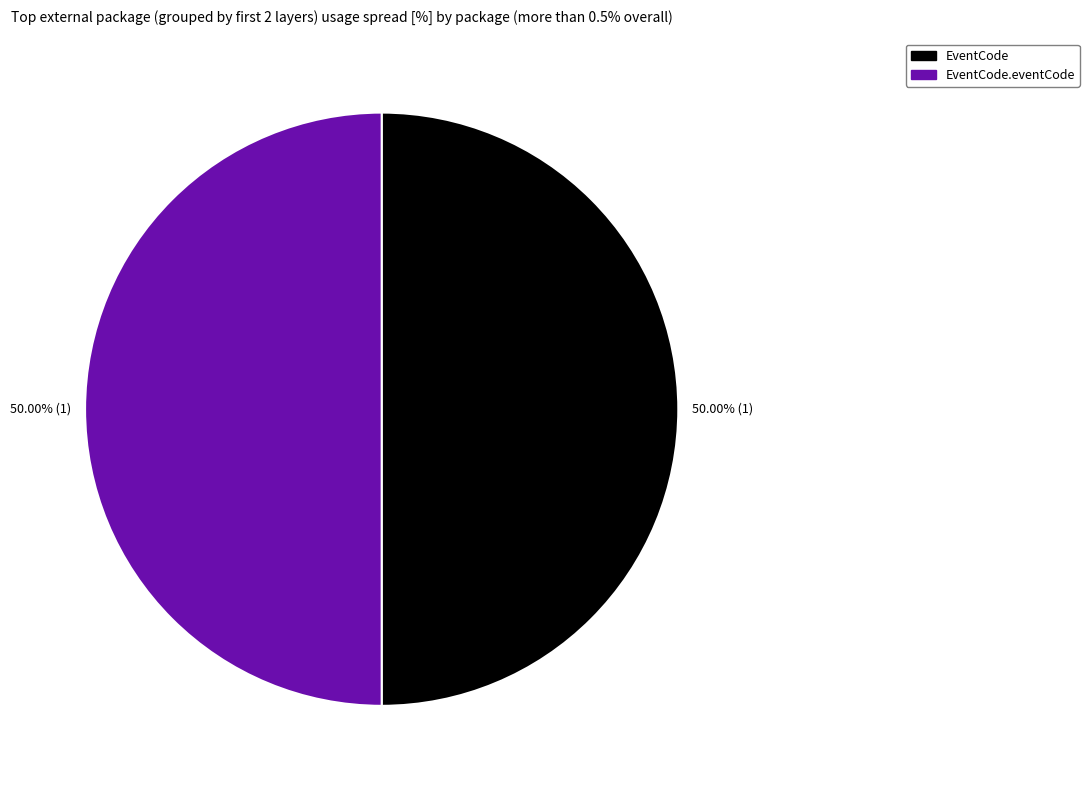

Count the number of slices in the pie.

2